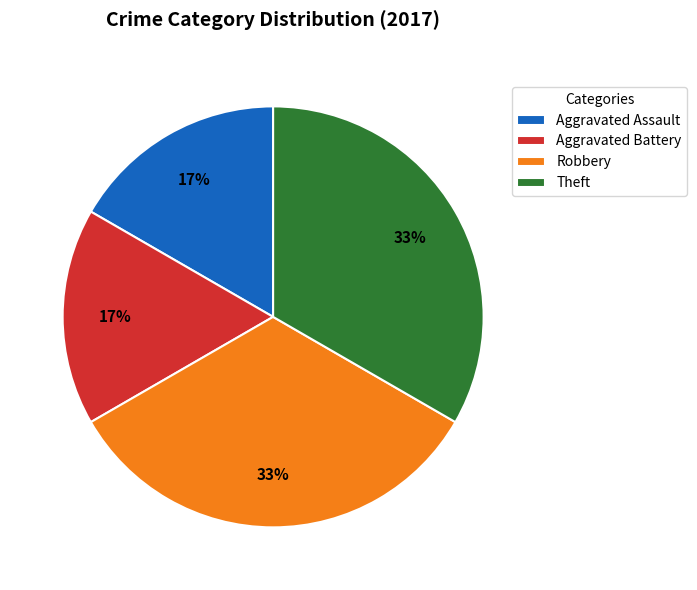

Is there a majority slice in this chart?

No